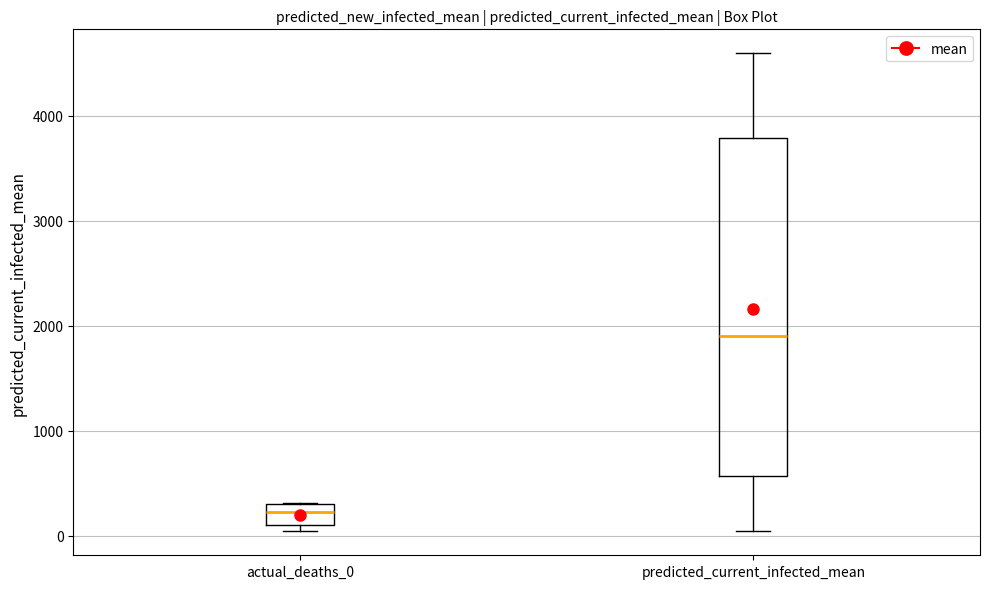

Which box's median line is the lowest?

actual_deaths_0